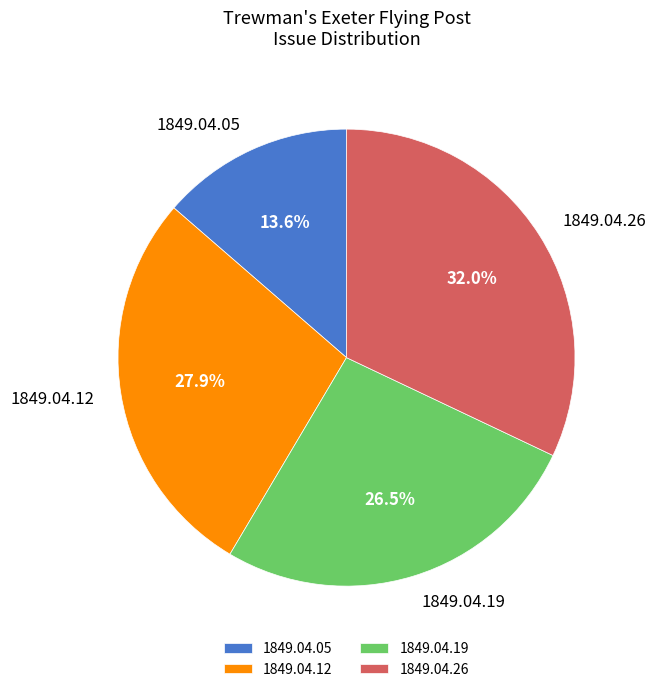

Is it true that 1849.04.05 is 14% of the pie?

True